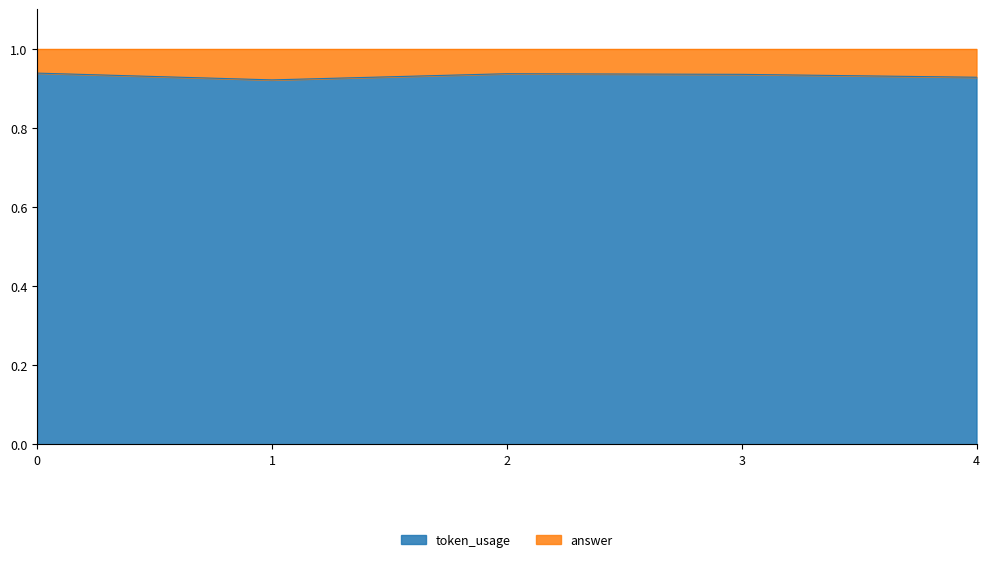

True or false: the data has more than 0 interior local peaks.

True